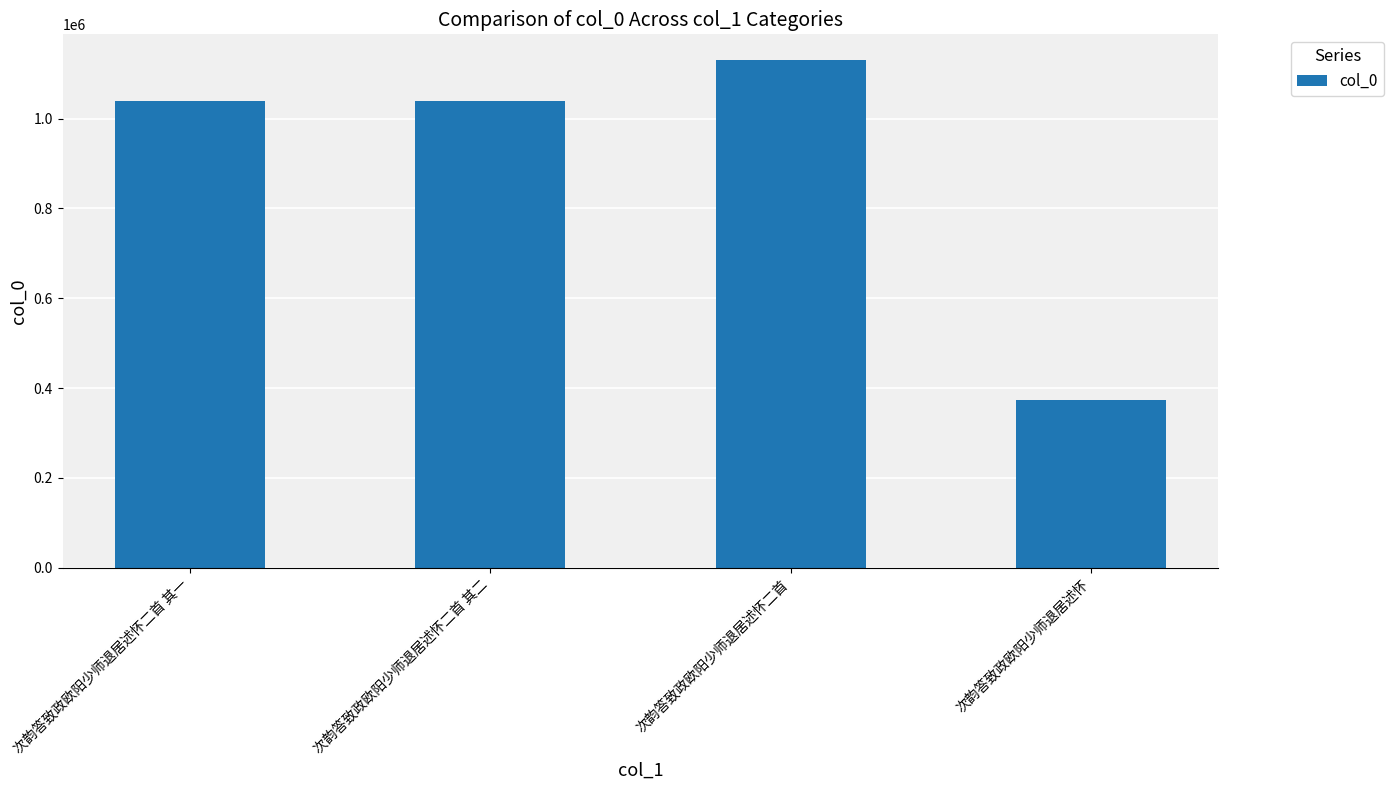

How many bars are there in total?

4